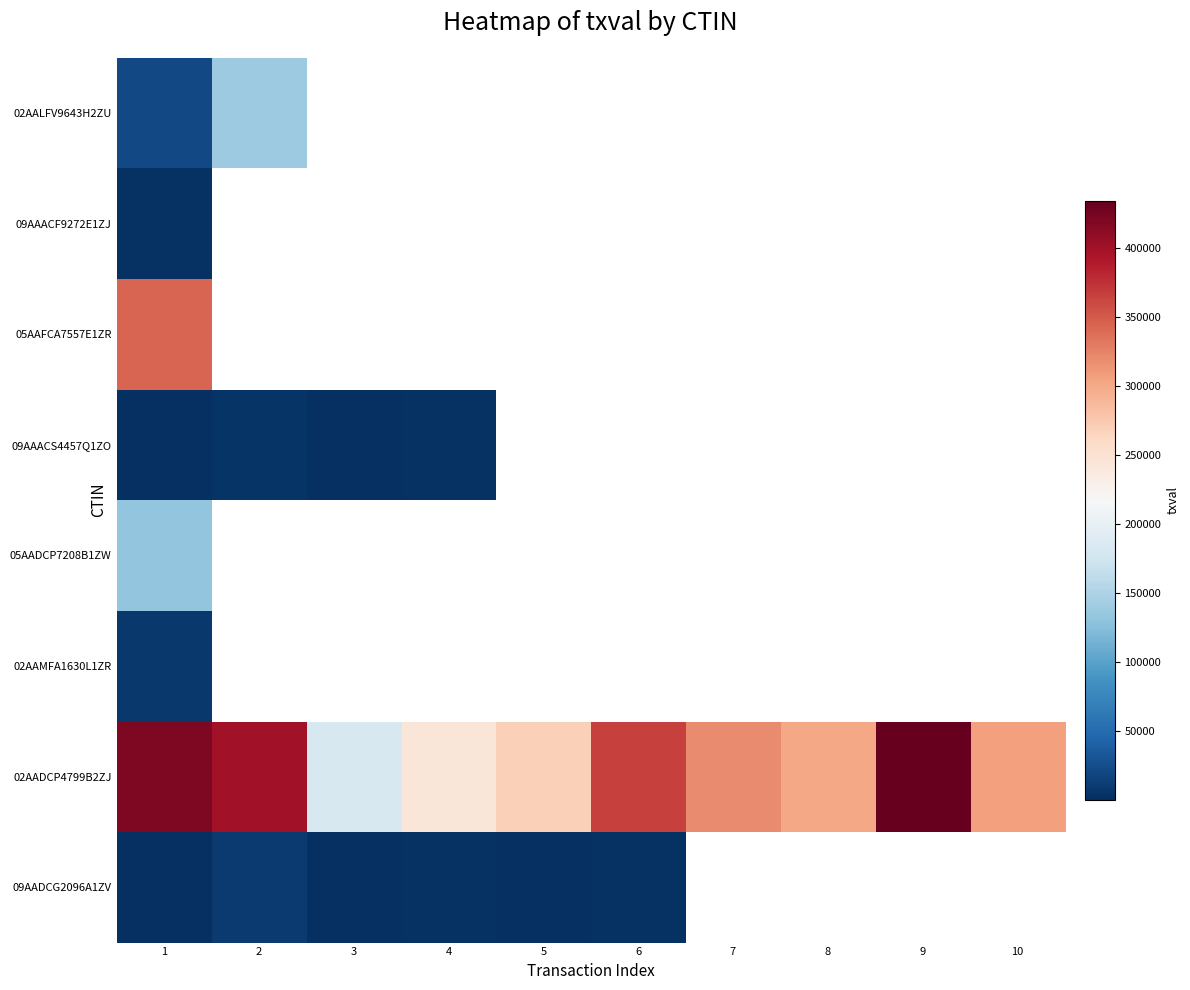

List the series in order of their peak value, highest first.

02AADCP4799B2ZJ, 05AAFCA7557E1ZR, 02AALFV9643H2ZU, 05AADCP7208B1ZW, 09AADCG2096A1ZV, 02AAMFA1630L1ZR, 09AAACS4457Q1ZO, 09AAACF9272E1ZJ